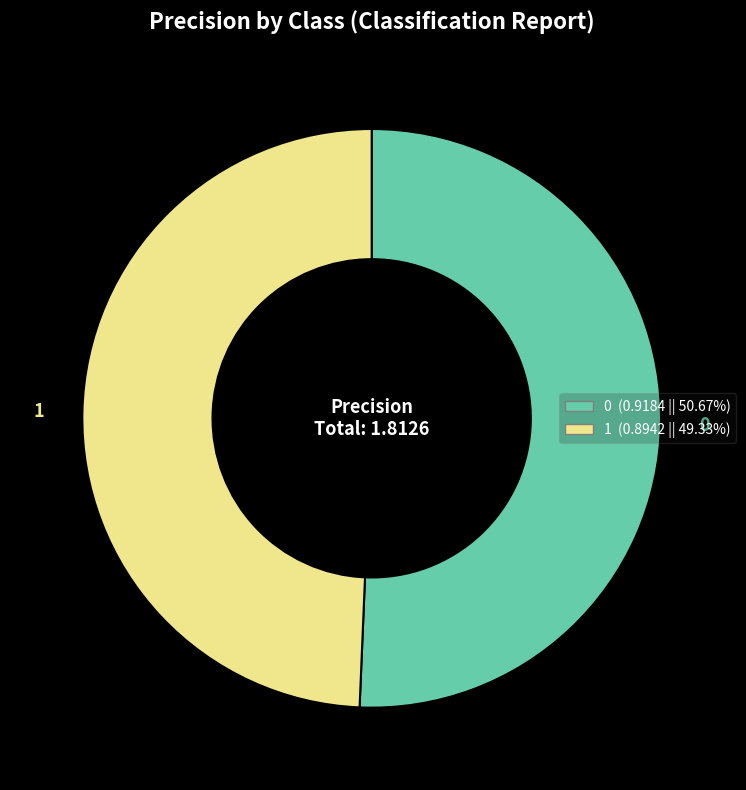

Is there a majority slice in this chart?

Yes